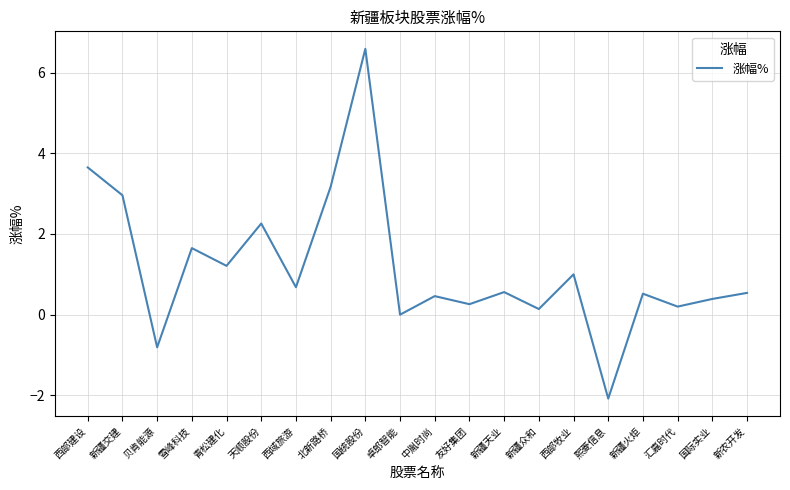

True or false: there are more than 1 points higher than both neighbors.

True